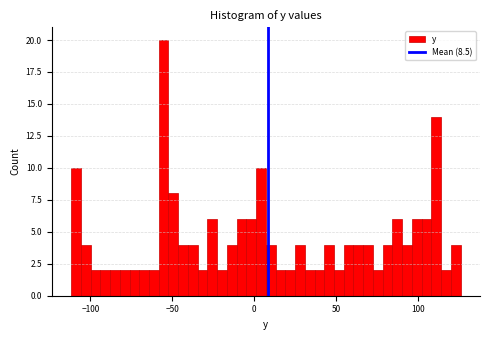

Around what value on the x-axis is the tallest bar? Give the approximate position of its centre, as read against the axis.

-55